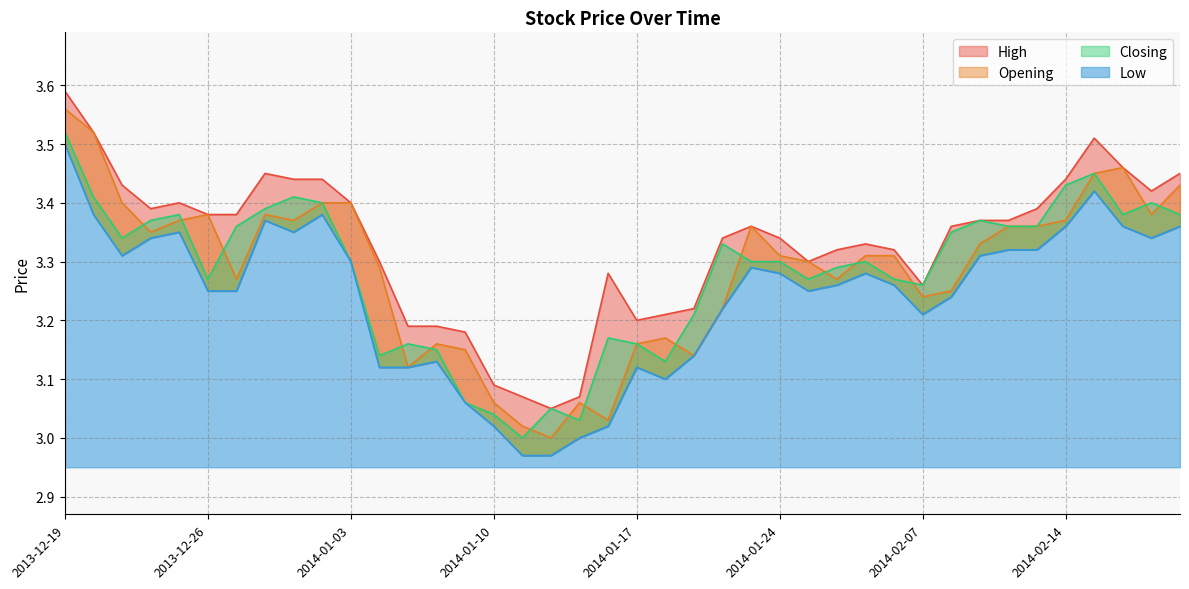

What is the label of the 40th point from the right?

2013-12-19